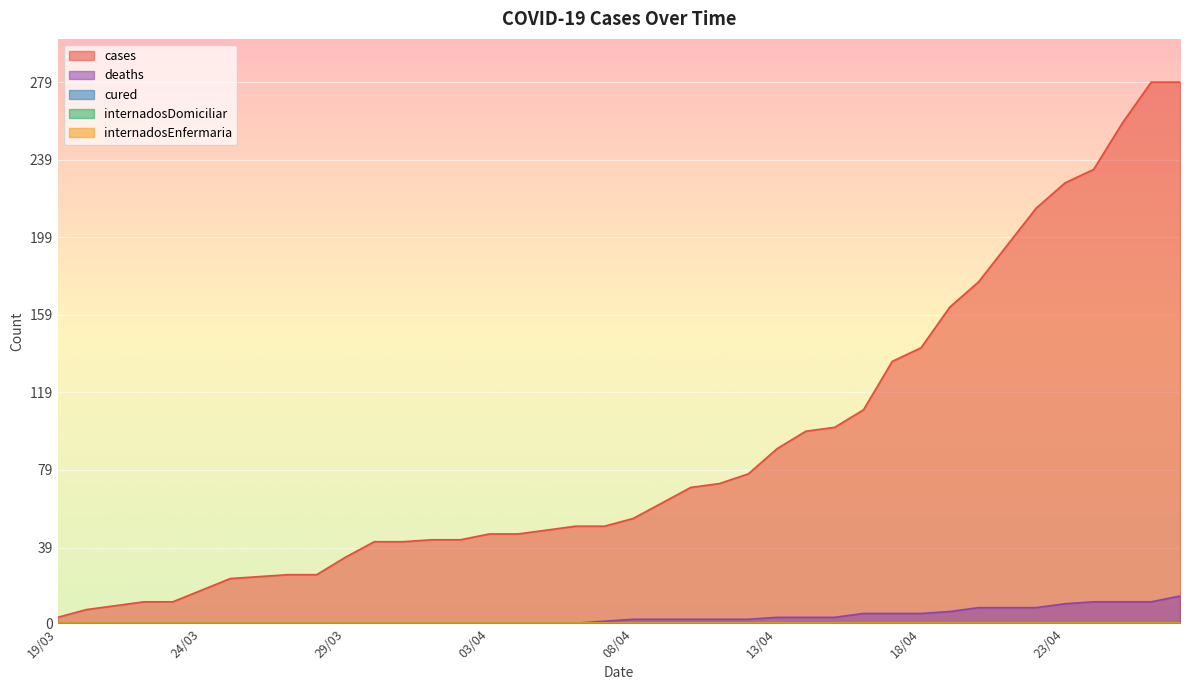

True or false: cured has a value of 0 at 01/04.

True